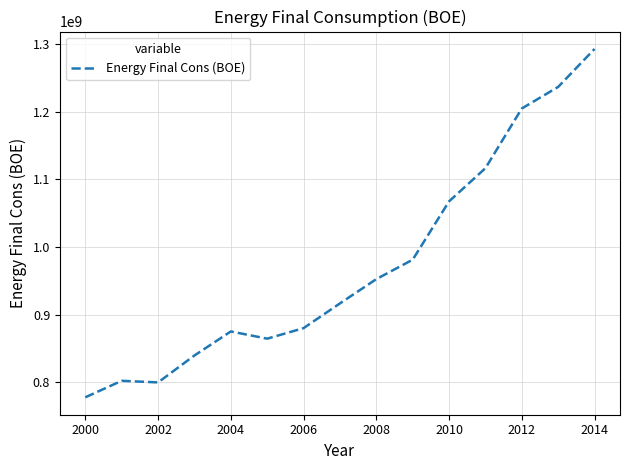

How many lines are shown in the chart?

1